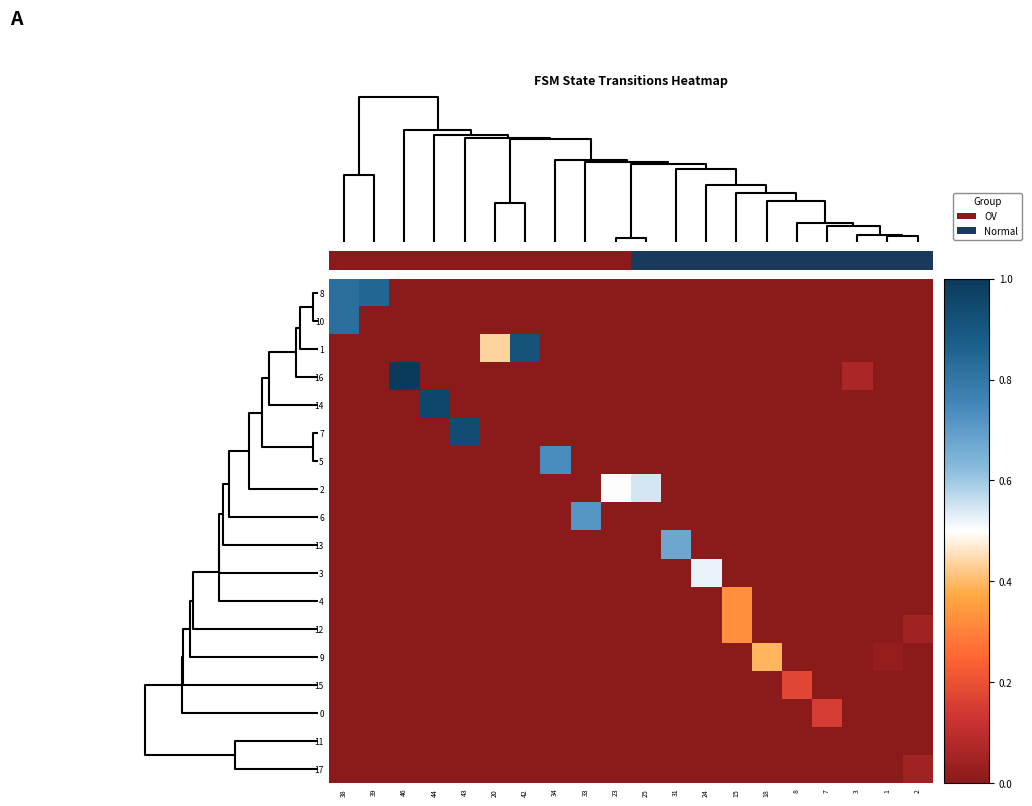

At how many categories does at least one series exceed 0?

20